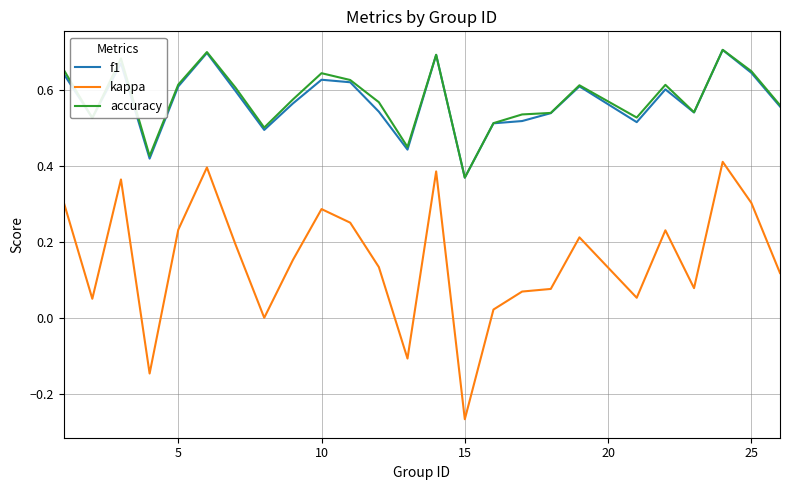

True or false: f1 and kappa cross at least once.

False